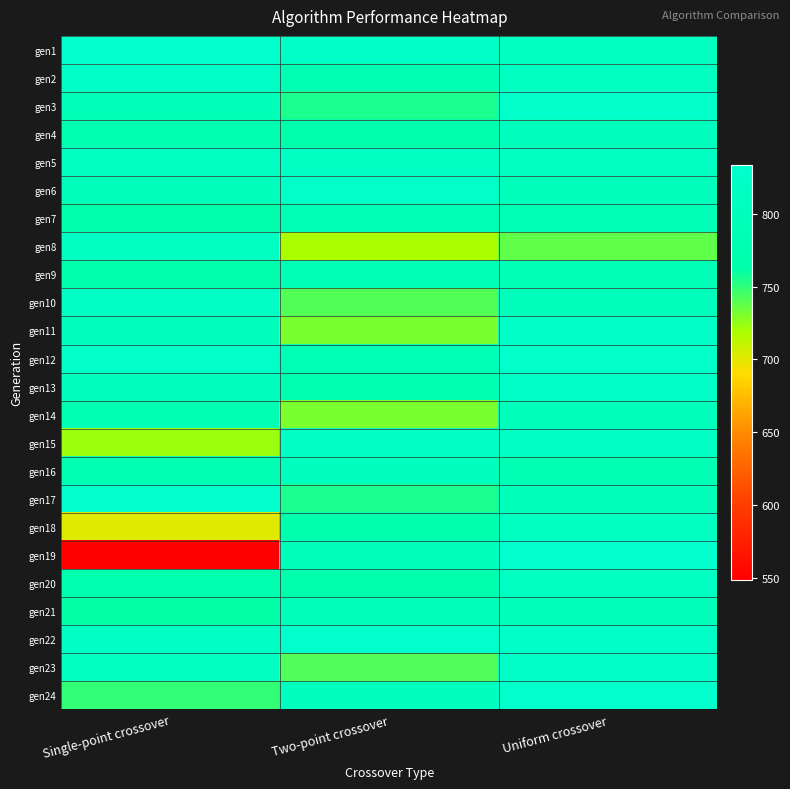

At which category is the sum across all series the highest?

Uniform crossover